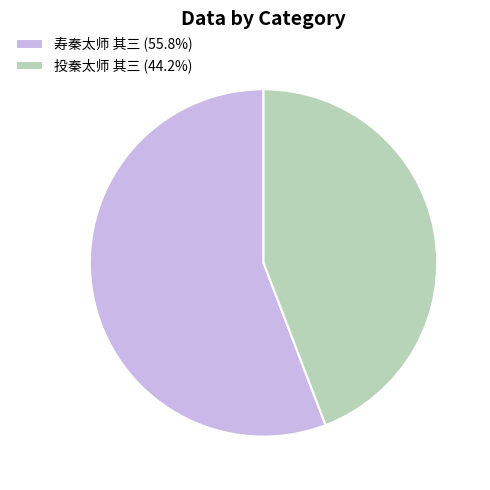

Does 投秦太师 其三 represent more than half of the total?

No